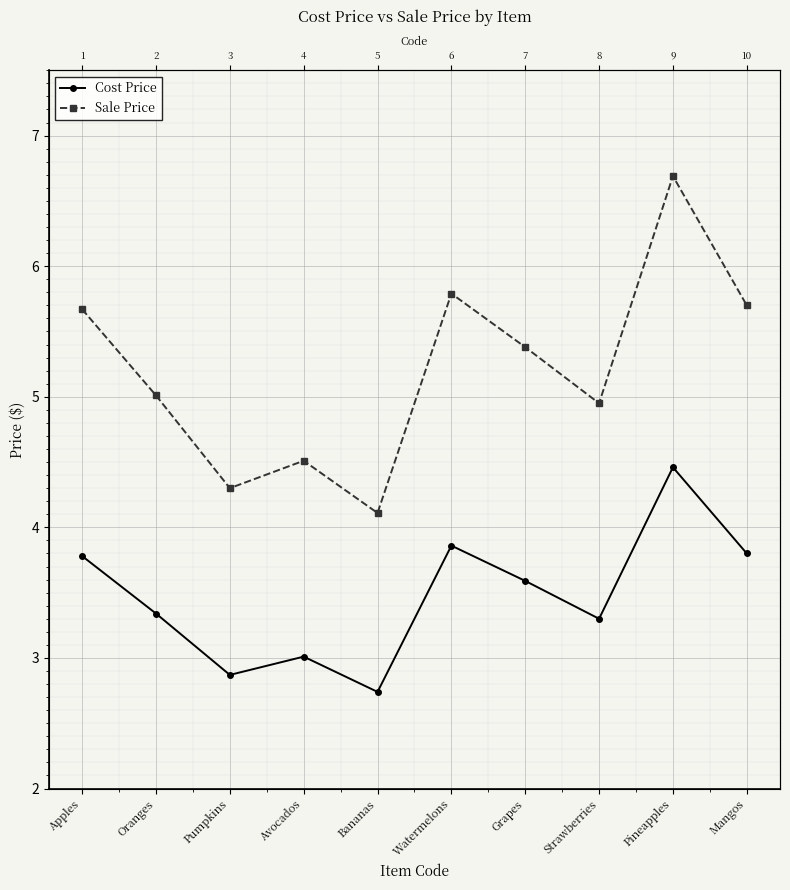

What is the total value across all series at Watermelons?

9.7